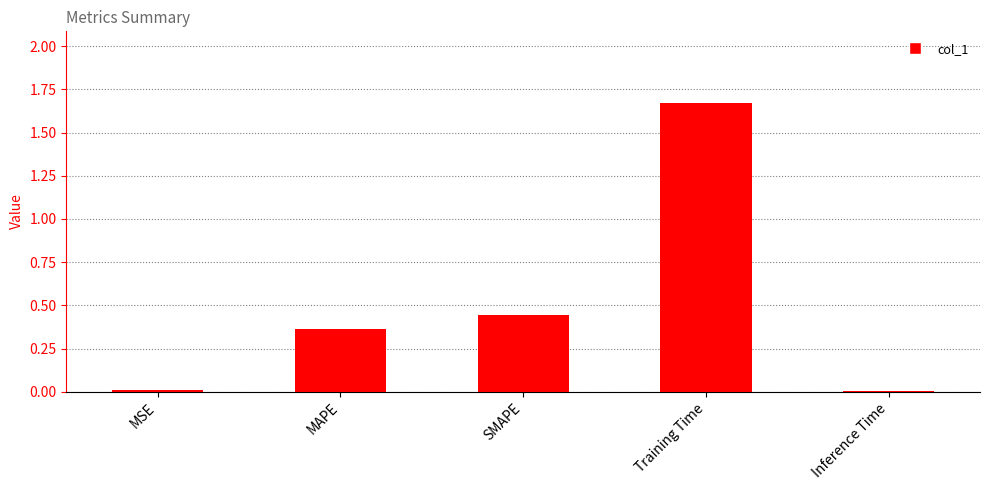

Is it true that the value at Training Time is 0.7?

False